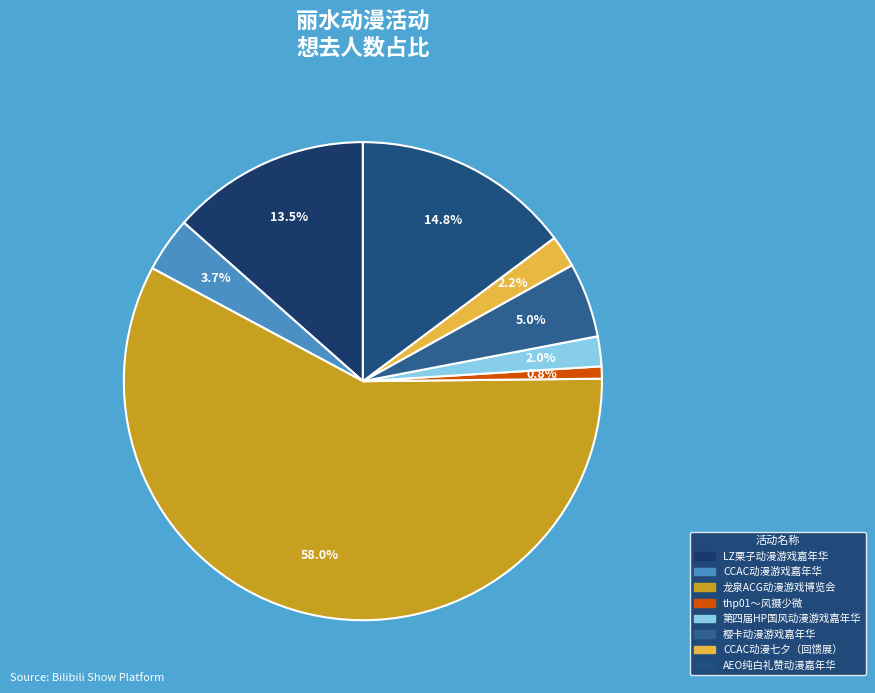

Which slice is the largest?

龙泉ACG动漫游戏博览会